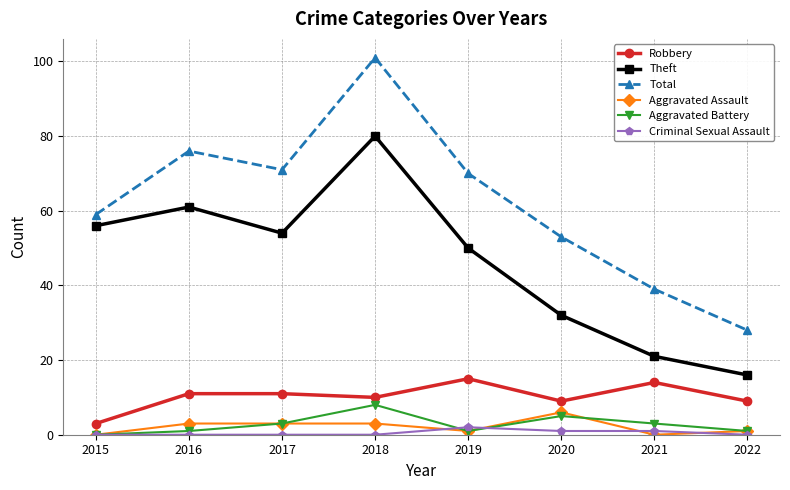

How many categories are shown in the chart?

8